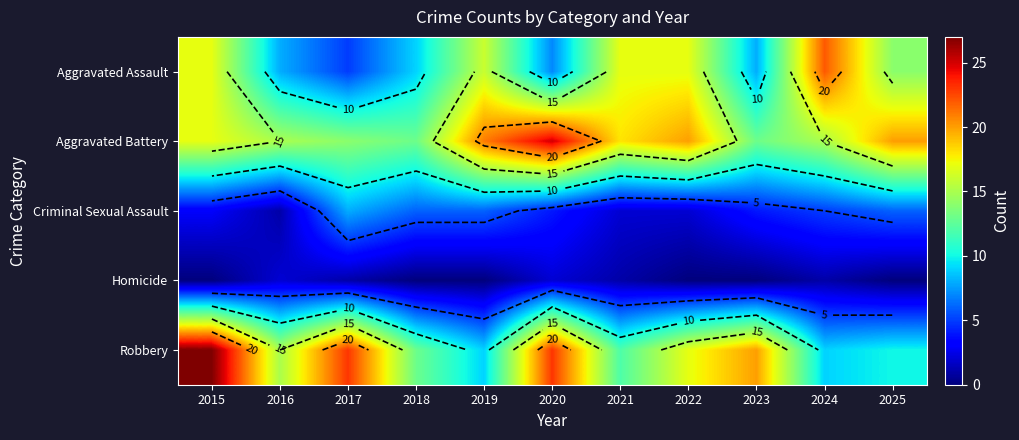

Rank the series by their maximum value, from lowest to highest.

Homicide, Criminal Sexual Assault, Aggravated Assault, Aggravated Battery, Robbery